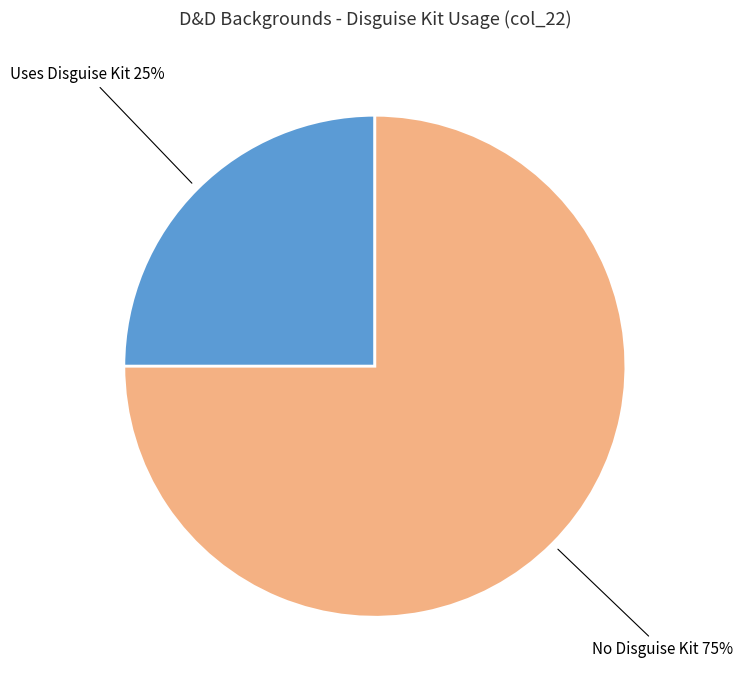

Does any single category account for the majority?

Yes